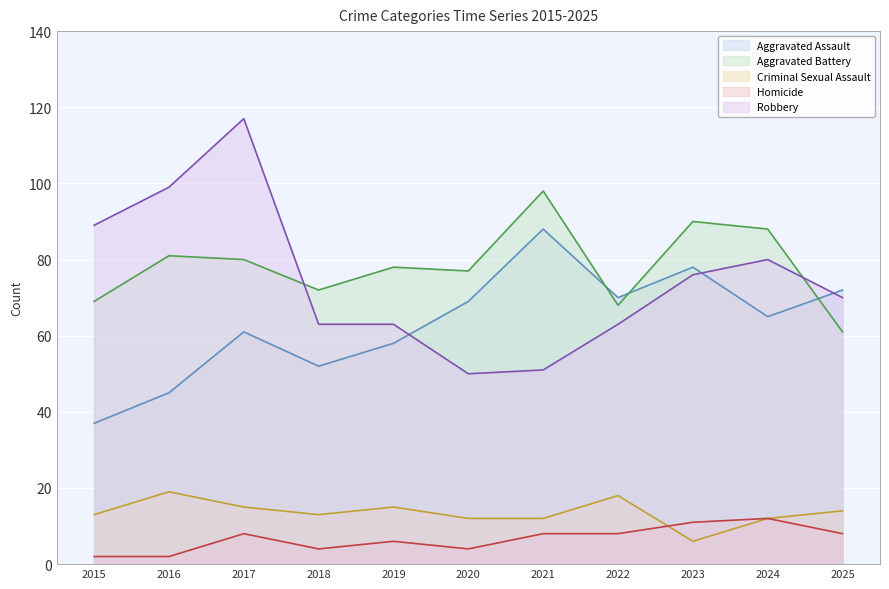

The value of Criminal Sexual Assault at 2022 is 18. True or false?

True